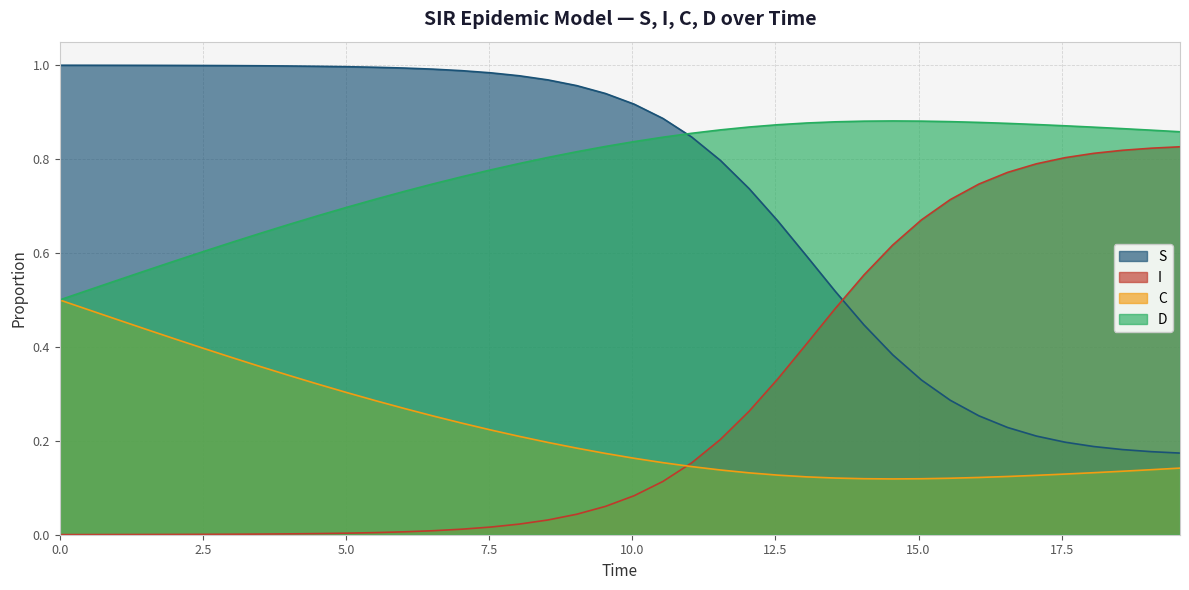

True or false: C and I intersect in this chart.

True